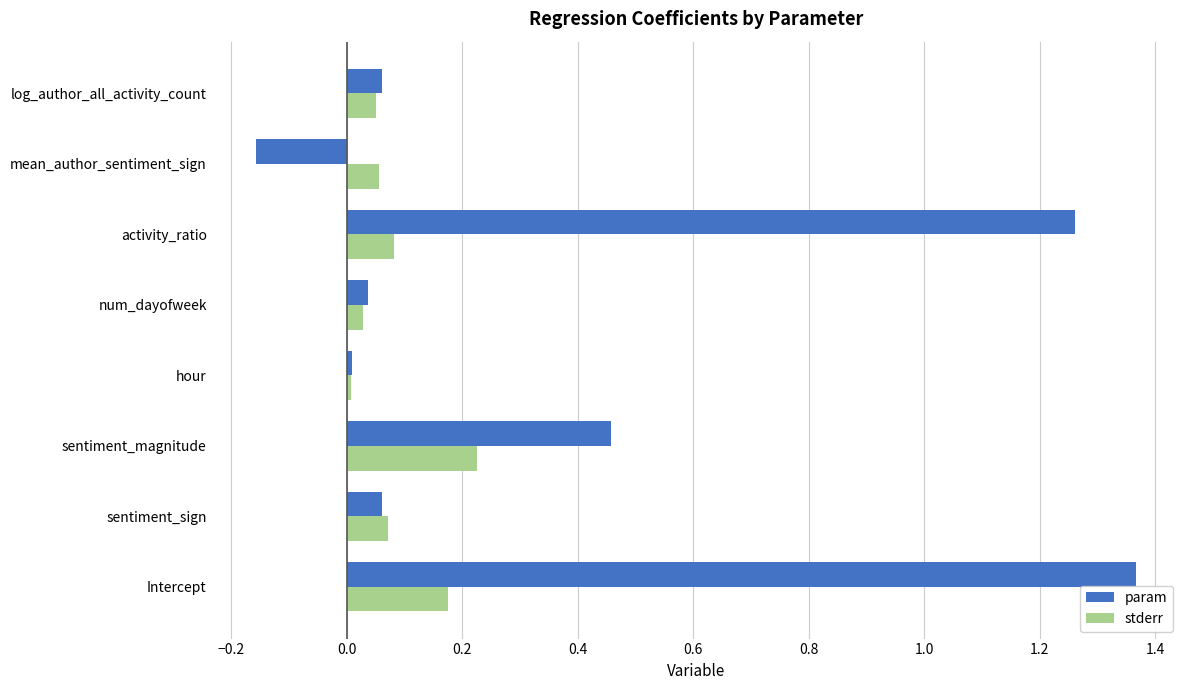

At how many categories does at least one series exceed 0?

8